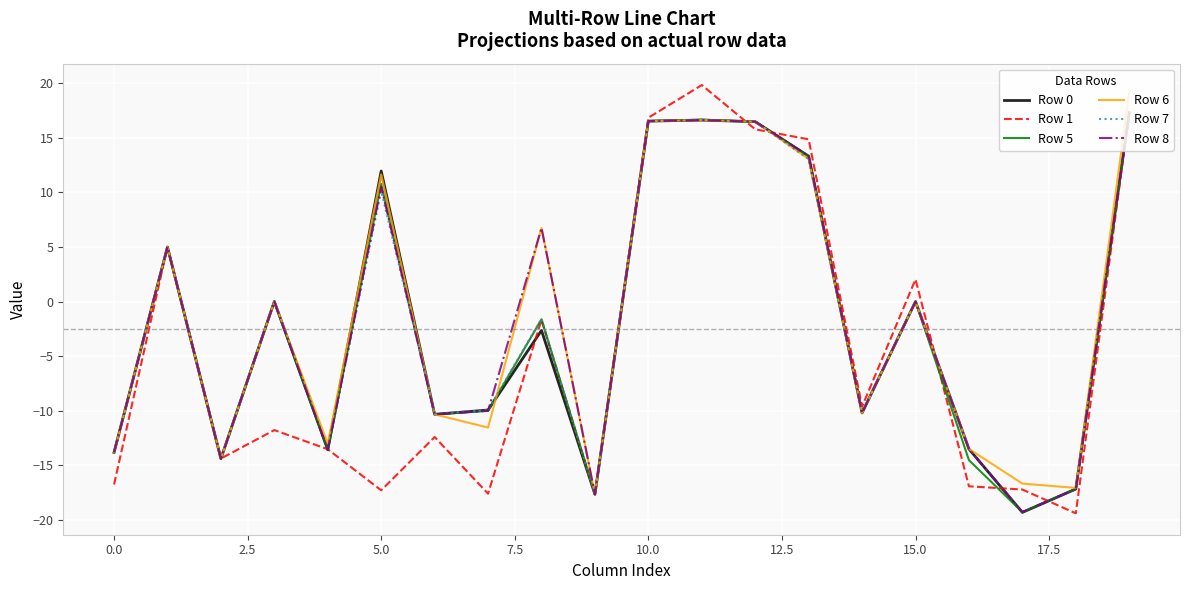

What is the maximum value for Row 5?

17.3